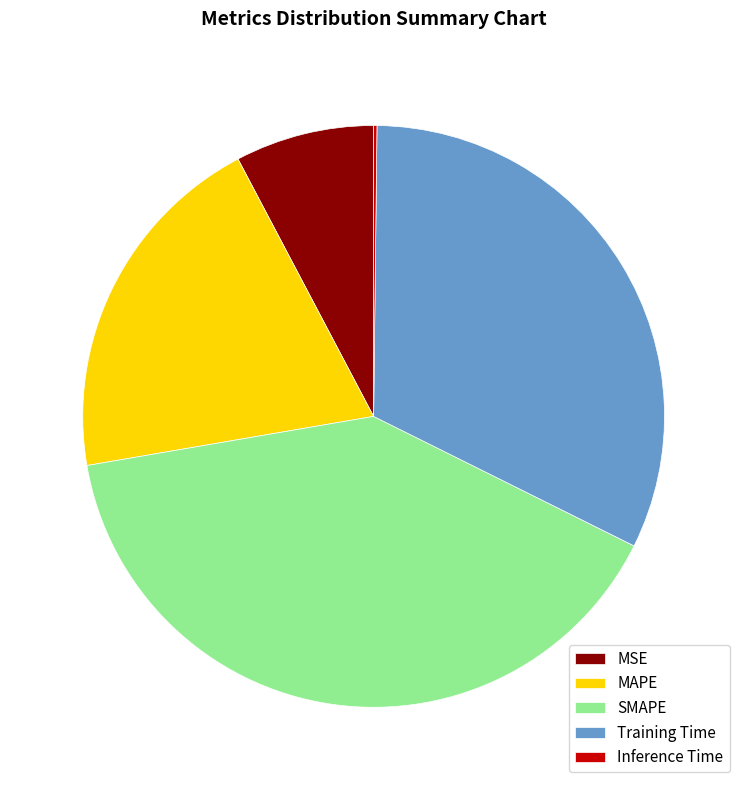

True or false: MSE accounts for 8% of the total.

True